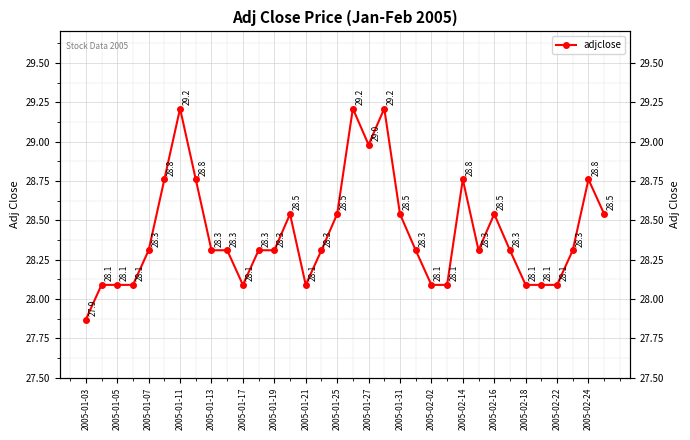

How many data points does each series have?

34